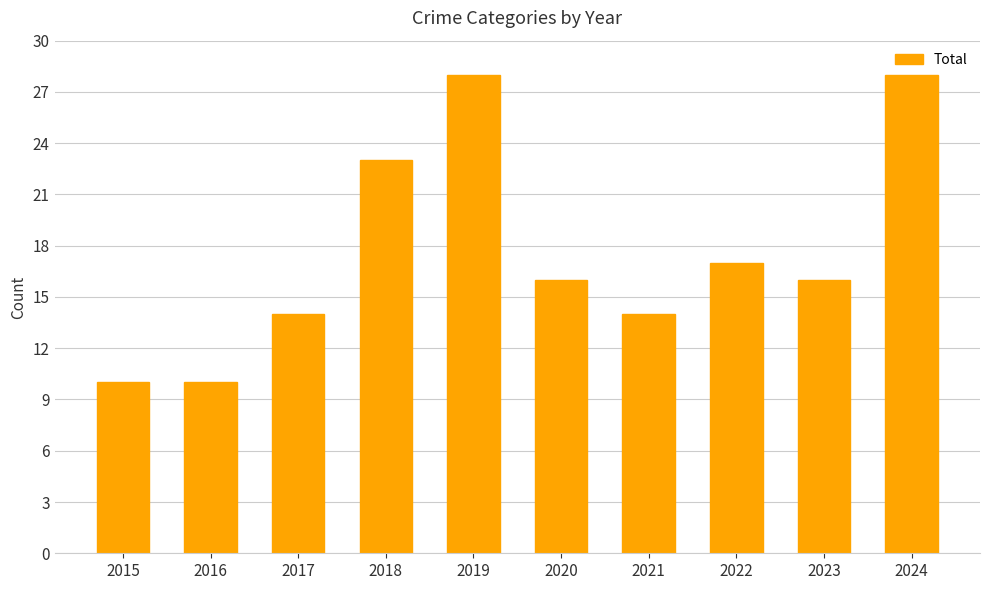

The value at 2016 is 2. True or false?

False